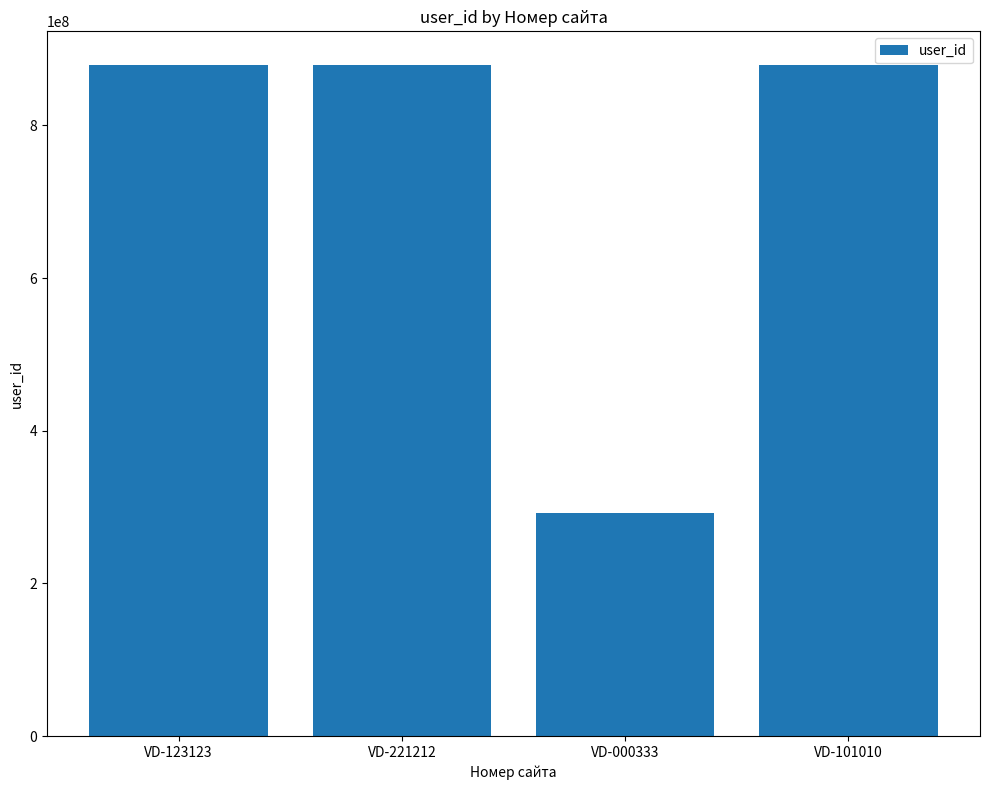

What is the label of the 1st bar from the right?

VD-101010